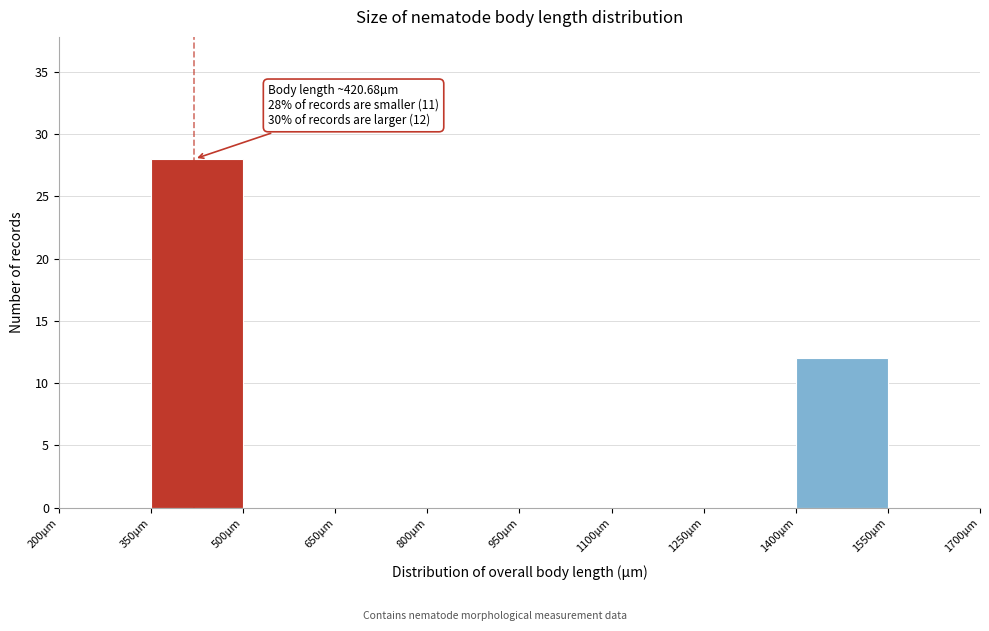

Which range on the x-axis has the tallest bar?

350 to 500